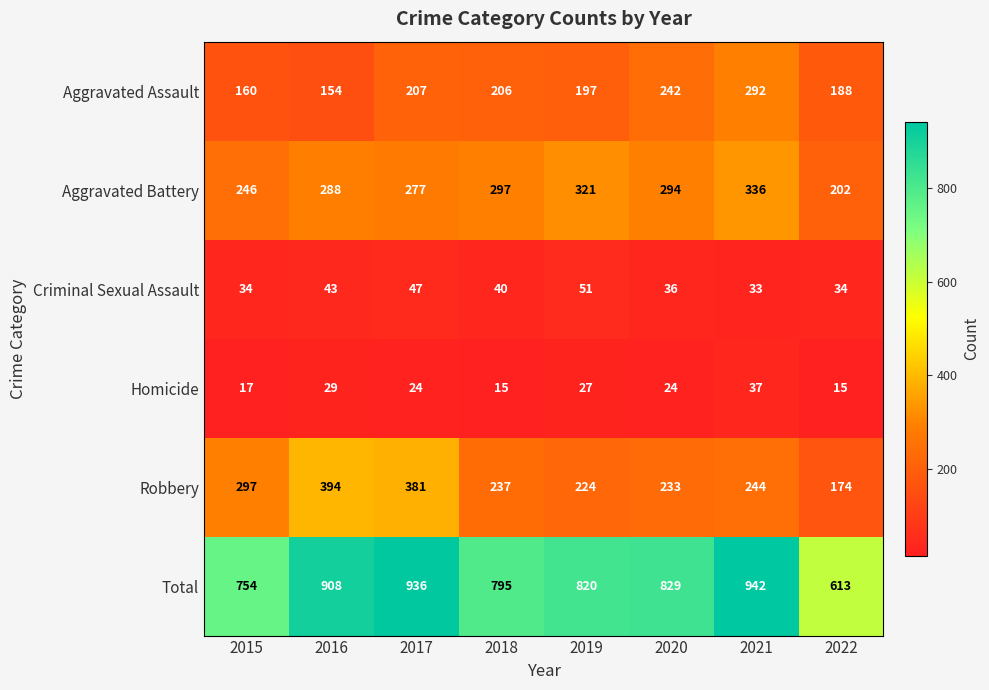

What is the spread (max minus min) of values at 2021?

909